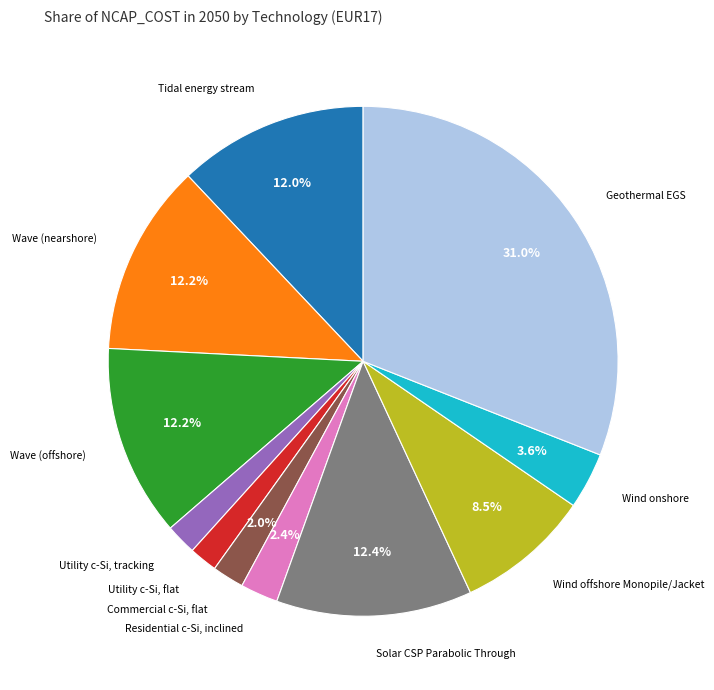

Is there any slice that represents more than half of the pie?

No